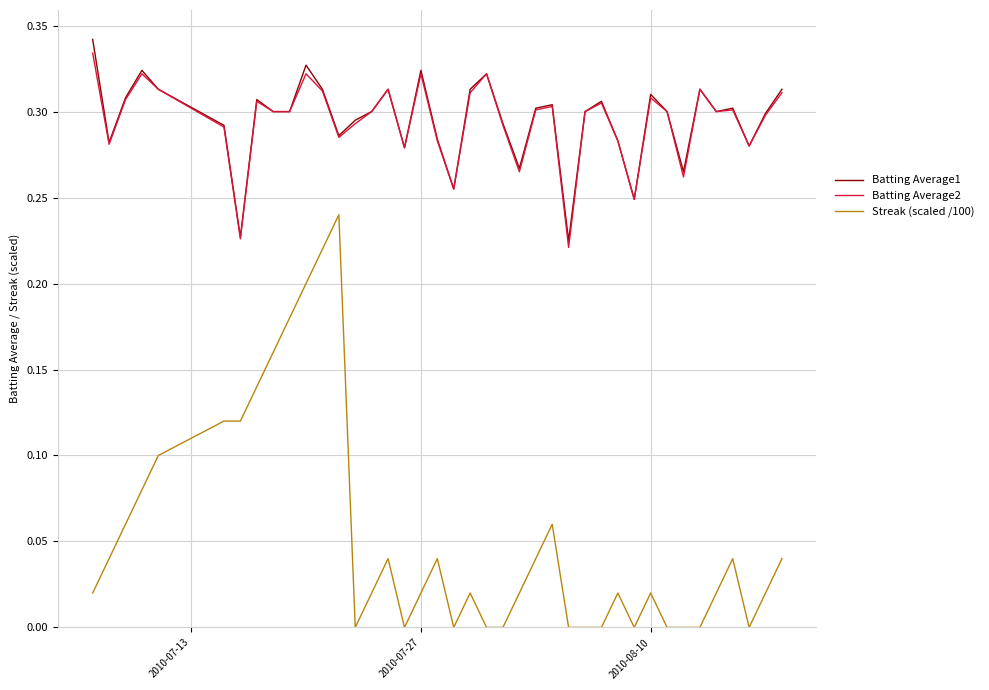

Which series has the largest range (max minus min)?

Streak (scaled /100)